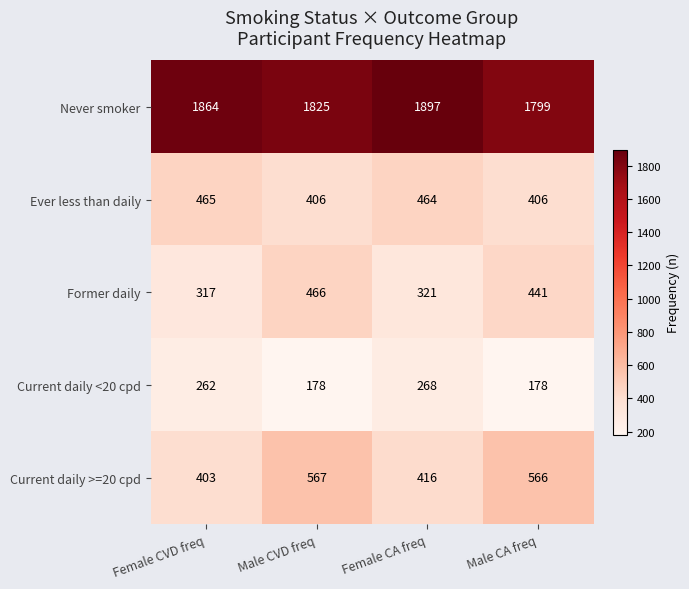

Reading left to right, extract all data points from this chart.

Never smoker: 1864	1825	1897	1799
Ever less than daily: 465	406	464	406
Former daily: 317	466	321	441
Current daily <20 cpd: 262	178	268	178
Current daily >=20 cpd: 403	567	416	566